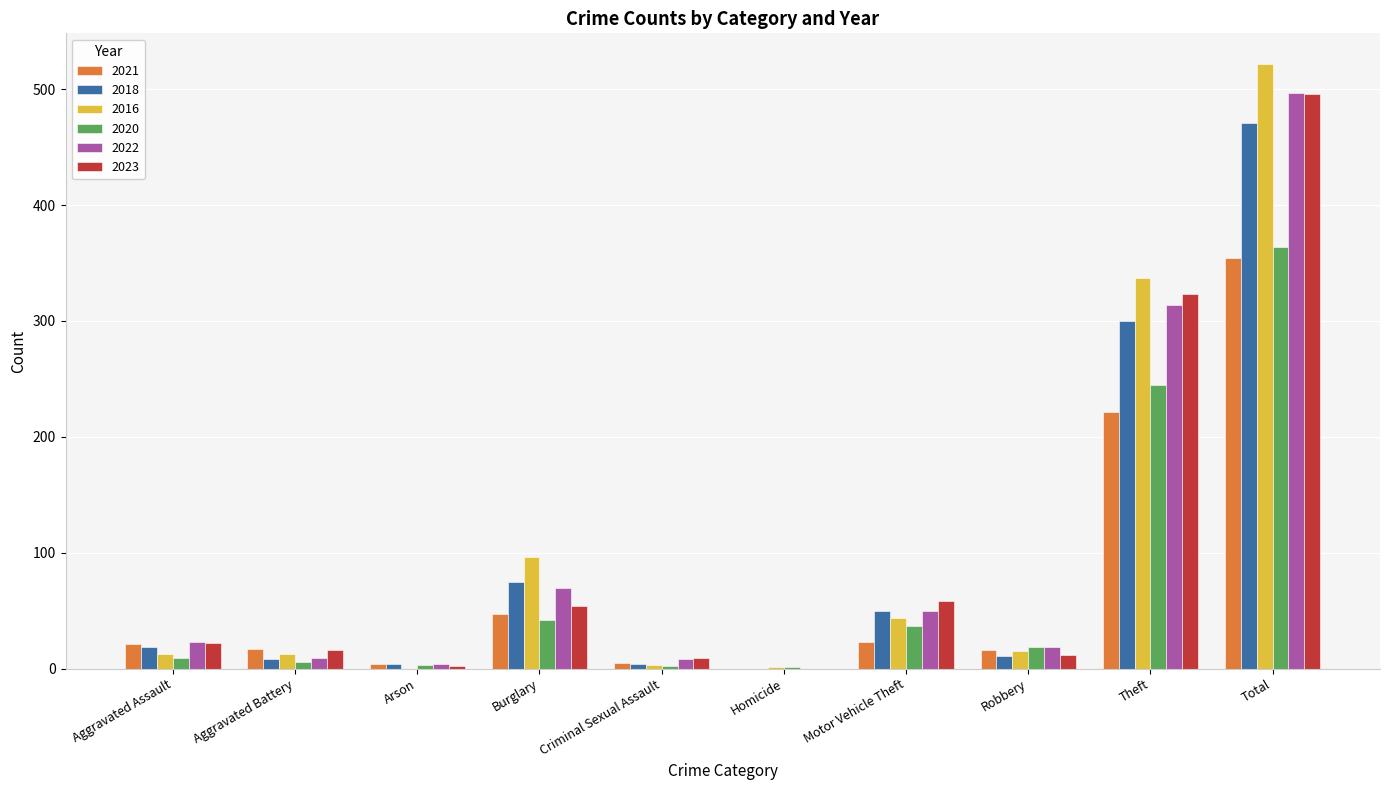

The value of 2023 at Motor Vehicle Theft is 39. True or false?

False